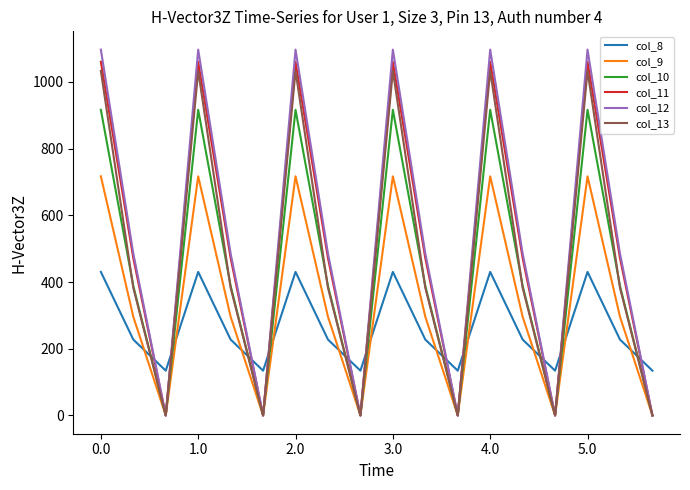

What is the greatest value displayed?

1096.7